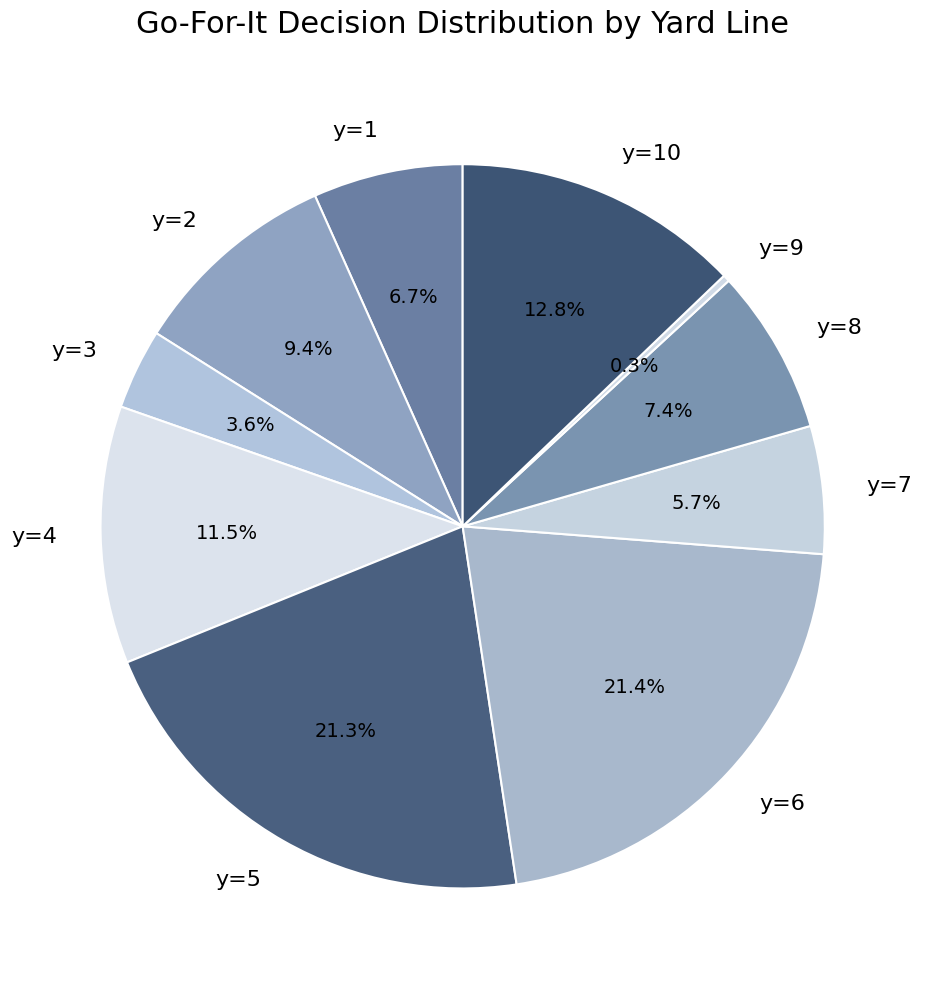

Is it true that y=1 is 7% of the pie?

True